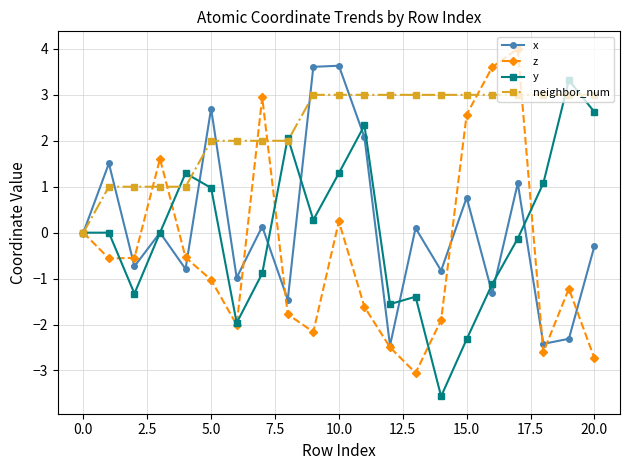

What are all the series names shown in the legend?

x, z, y, neighbor_num